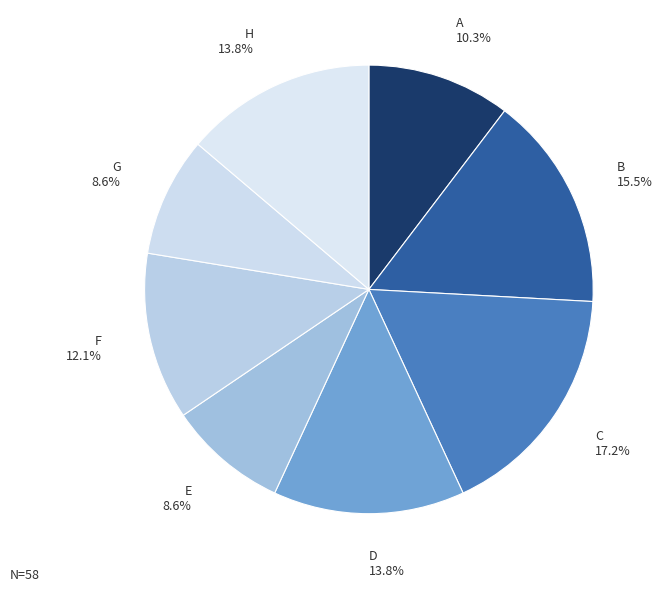

True or false: B accounts for 29% of the total.

False